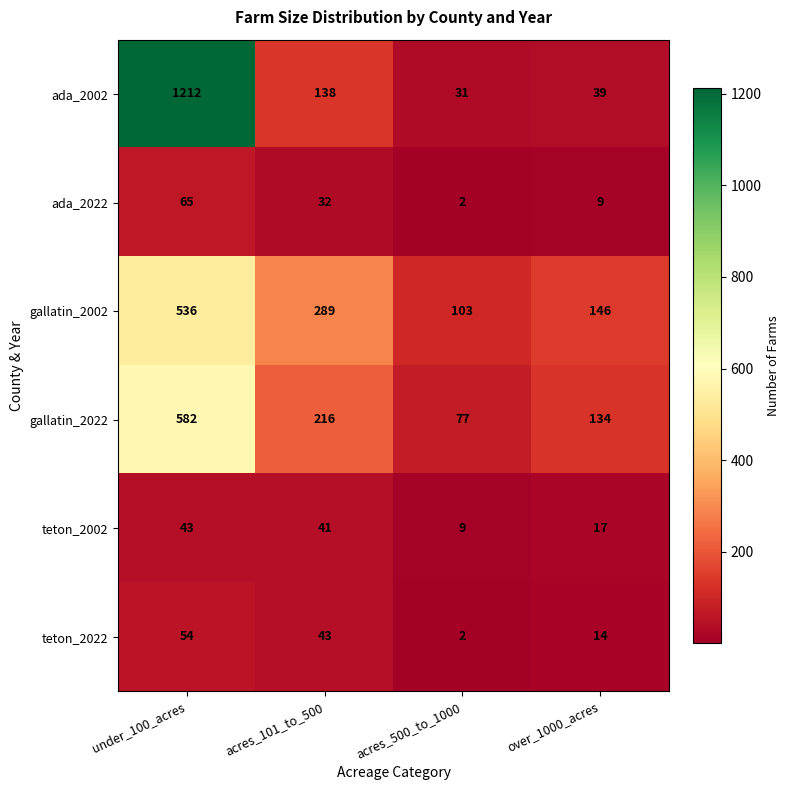

Reading left to right, what are all the values shown in this chart?

ada_2002: under_100_acres=1212	acres_101_to_500=138	acres_500_to_1000=31	over_1000_acres=39
ada_2022: under_100_acres=65	acres_101_to_500=32	acres_500_to_1000=2	over_1000_acres=9
gallatin_2002: under_100_acres=536	acres_101_to_500=289	acres_500_to_1000=103	over_1000_acres=146
gallatin_2022: under_100_acres=582	acres_101_to_500=216	acres_500_to_1000=77	over_1000_acres=134
teton_2002: under_100_acres=43	acres_101_to_500=41	acres_500_to_1000=9	over_1000_acres=17
teton_2022: under_100_acres=54	acres_101_to_500=43	acres_500_to_1000=2	over_1000_acres=14